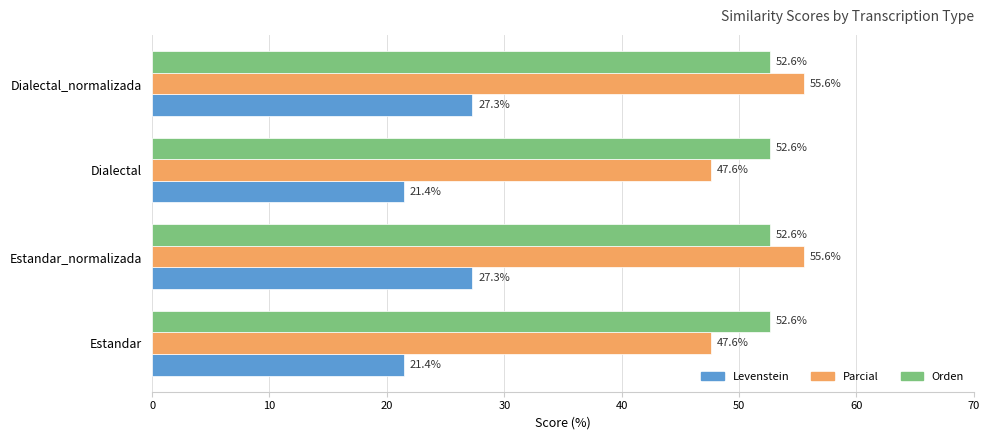

Which series has the largest range (max minus min)?

Parcial